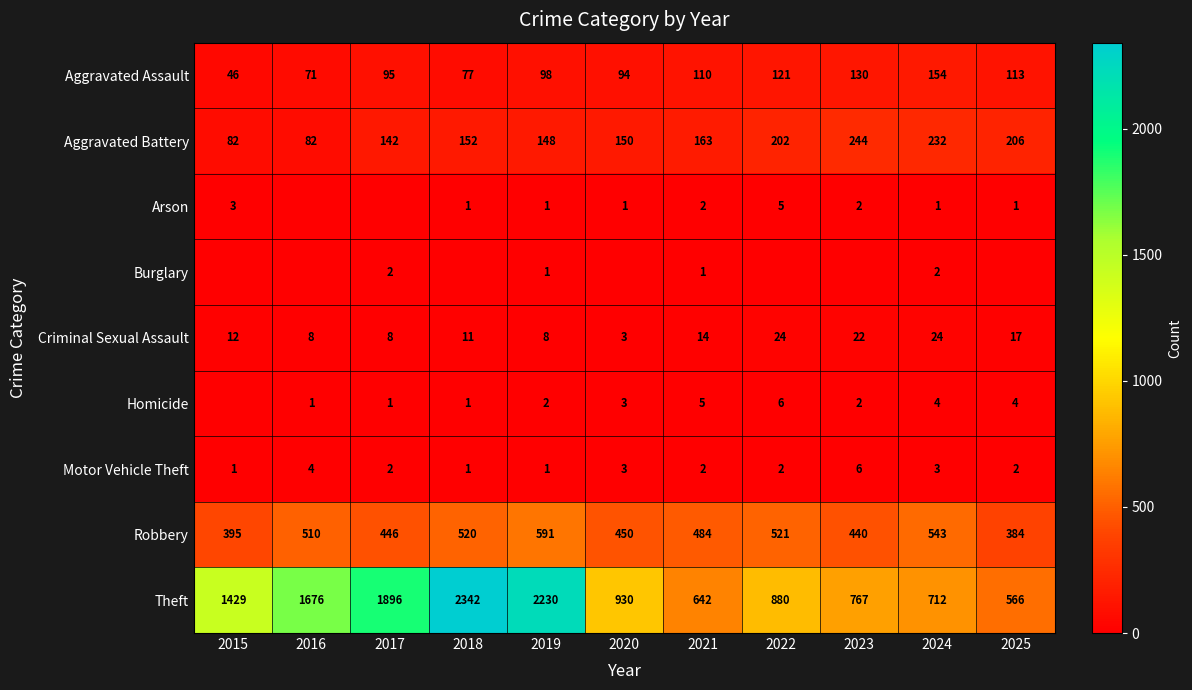

Which series has the largest range (max minus min)?

Theft